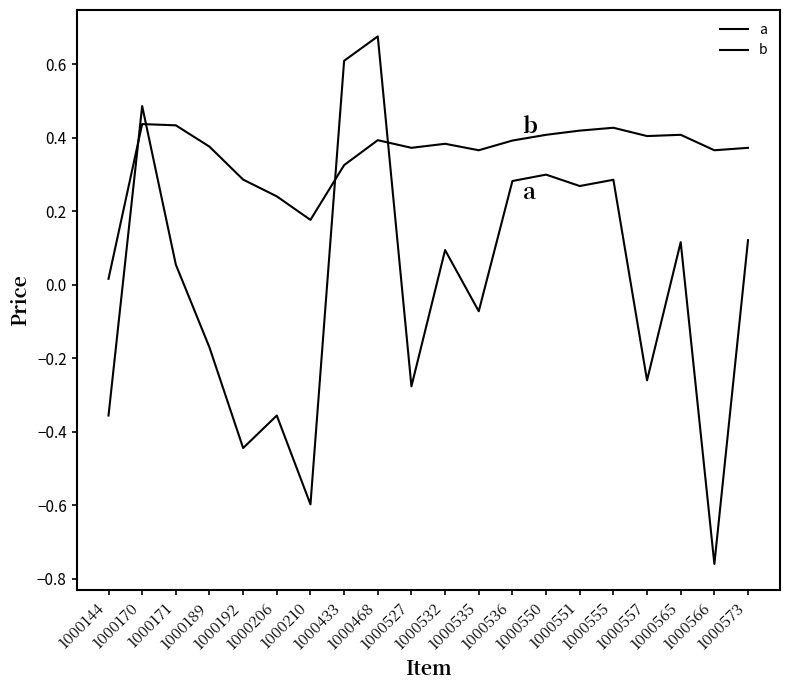

Does the chart have visible grid lines?

No